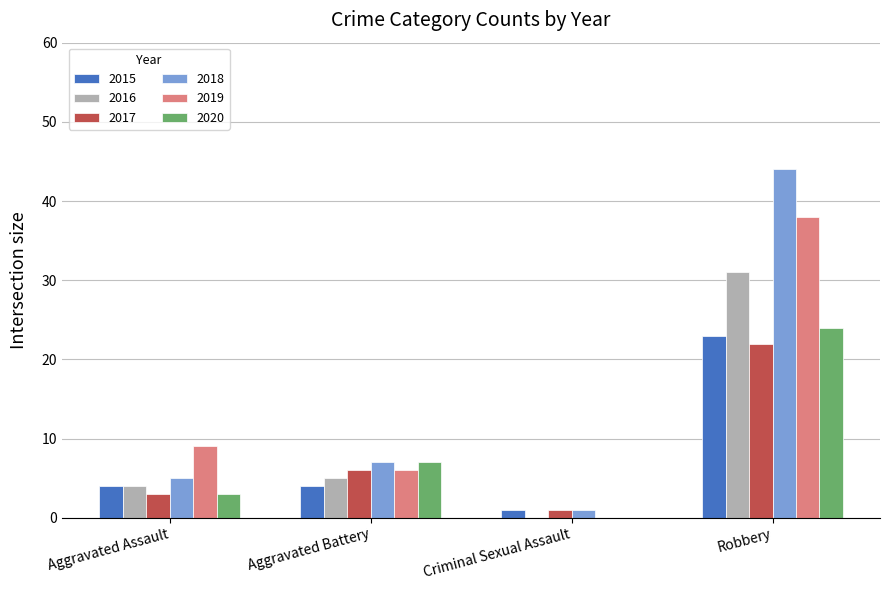

What is the difference between the 2016 values at Criminal Sexual Assault and Robbery?

31